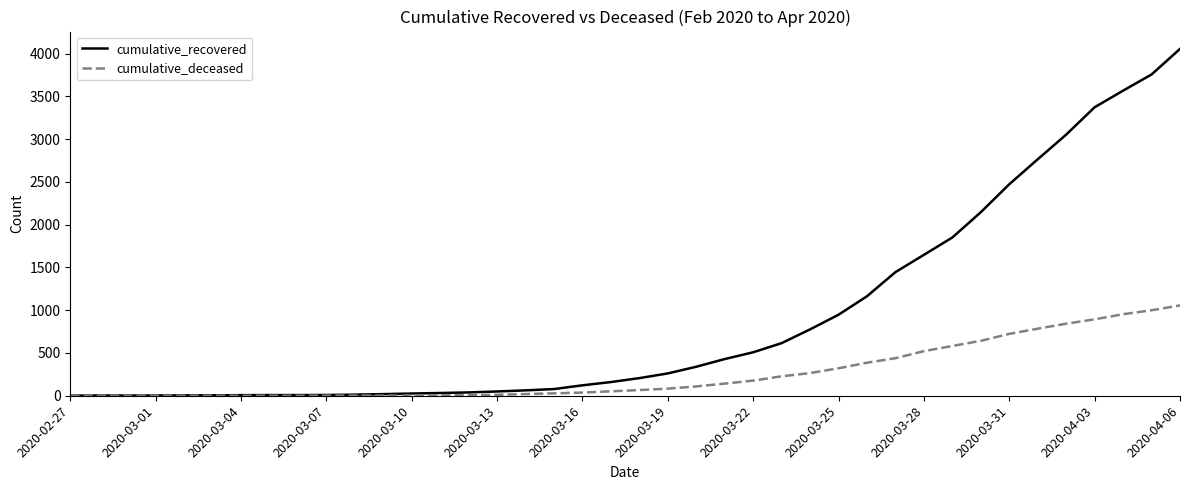

Which series has the largest range (max minus min)?

cumulative_recovered